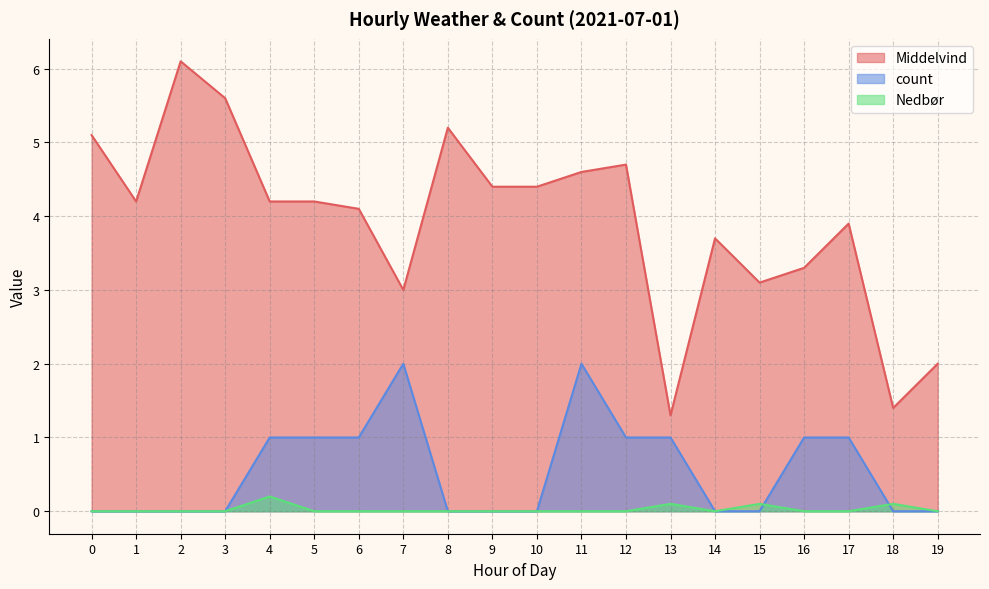

At how many categories does at least one series exceed 5?

4